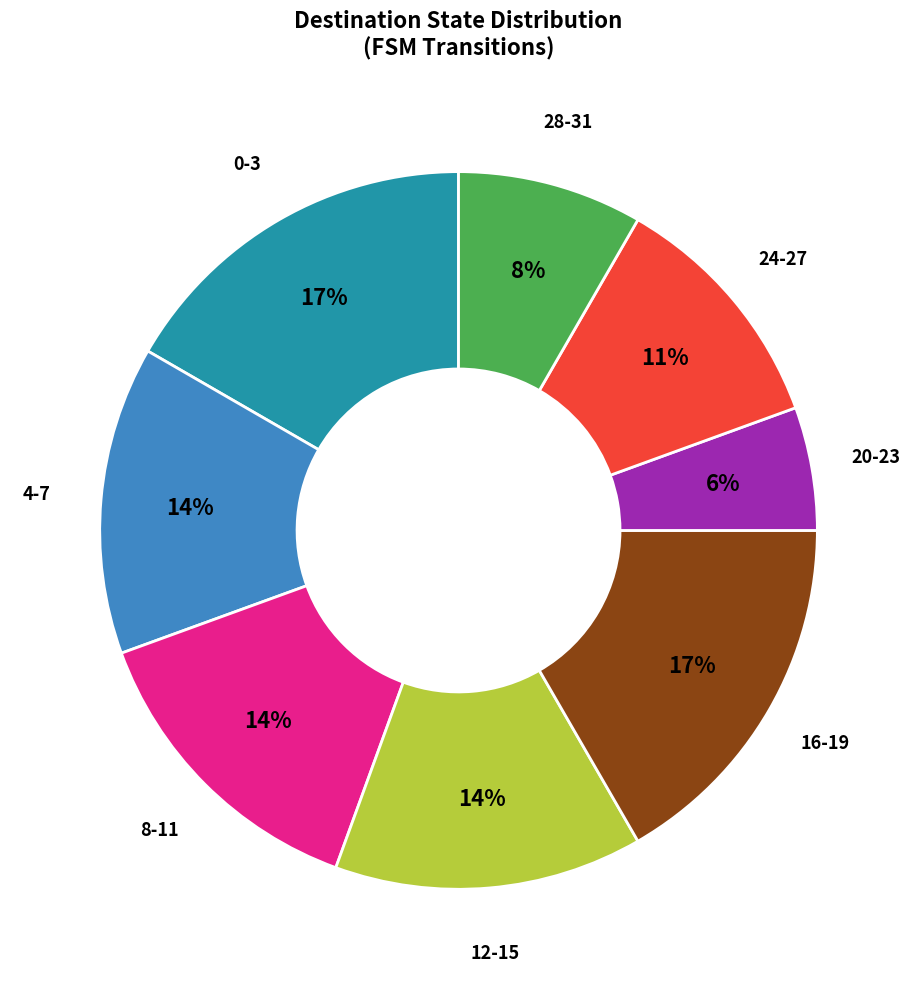

True or false: 28-31 accounts for 8% of the total.

True